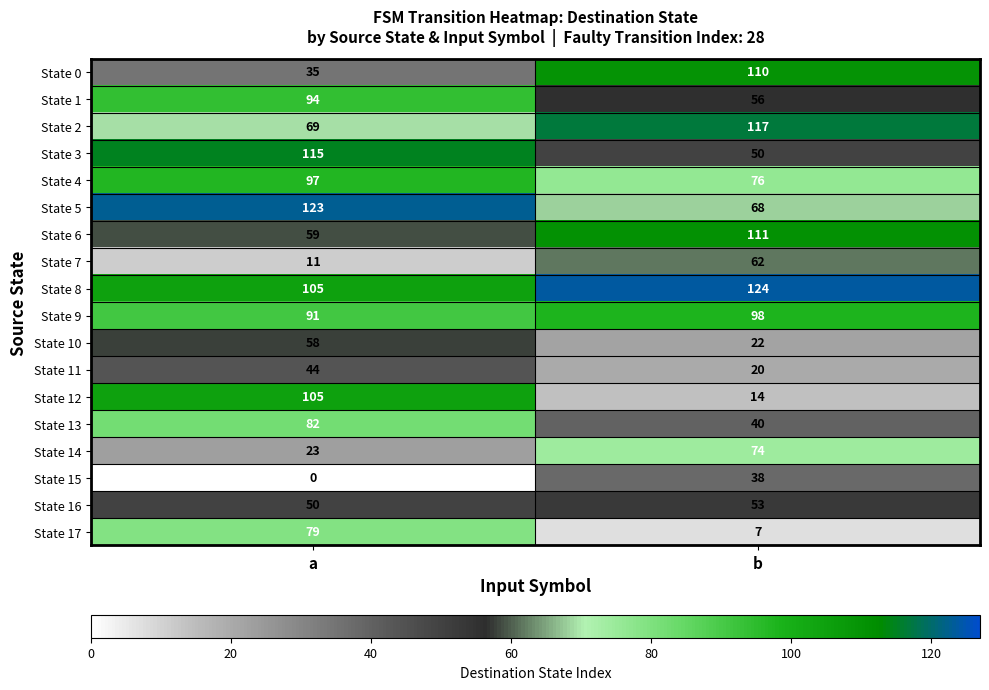

How many series are shown in this chart?

18